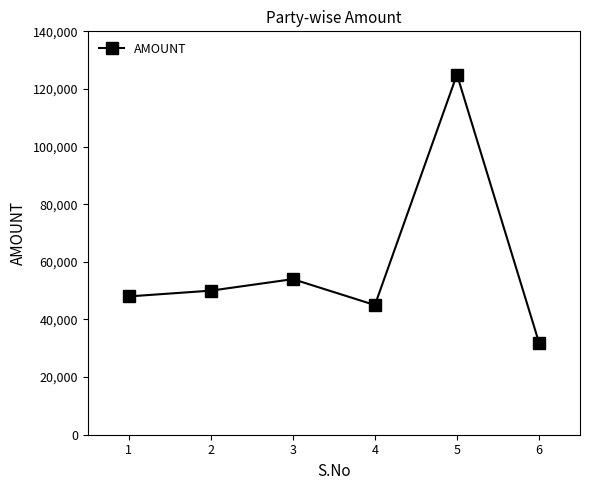

The chart shows a value of 199190 at 5. True or false?

False